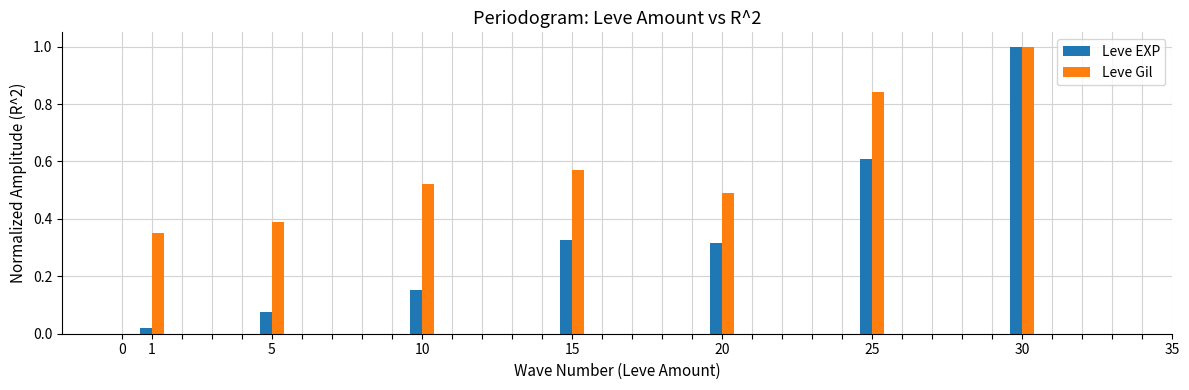

Which series has the largest total across all categories?

Leve Gil